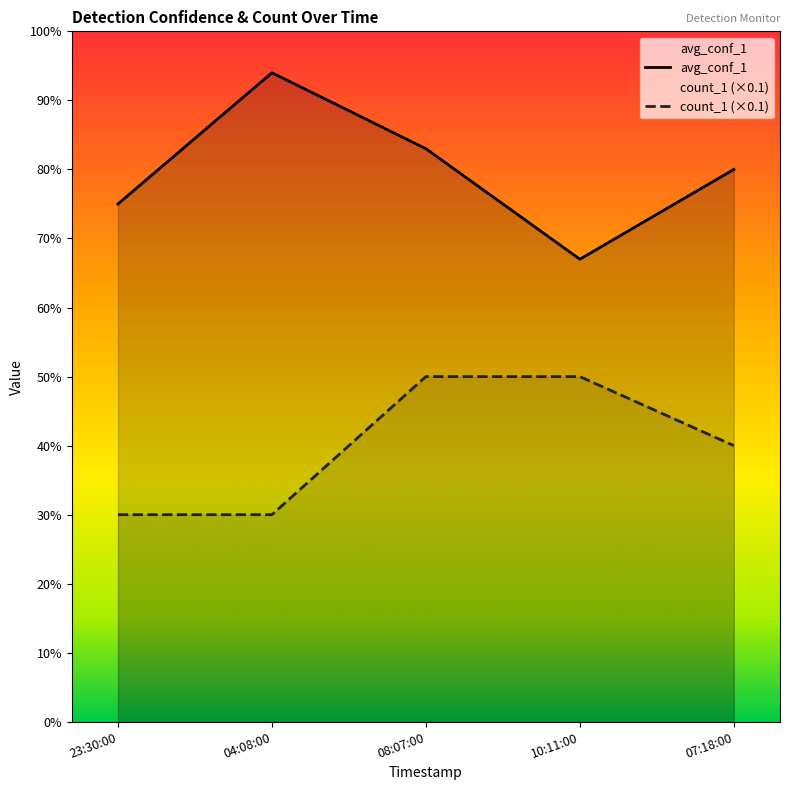

Does the chart have visible grid lines?

No